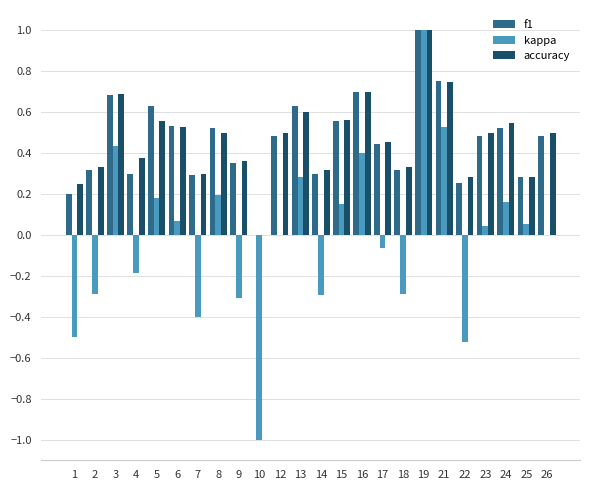

Which series has the largest range (max minus min)?

kappa